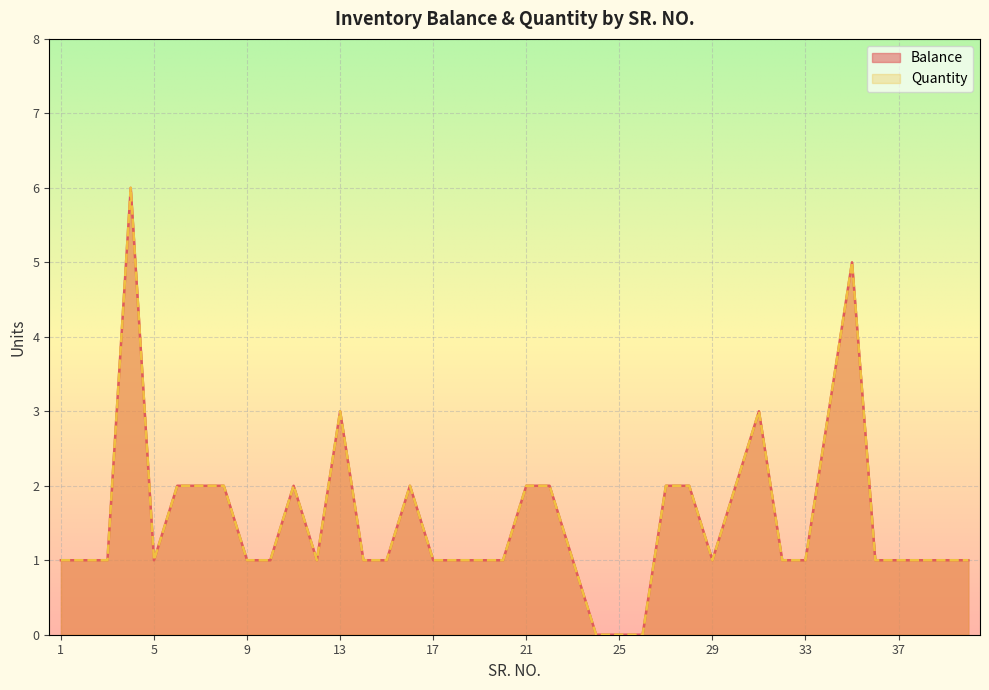

True or false: Quantity and Balance cross at least once.

False